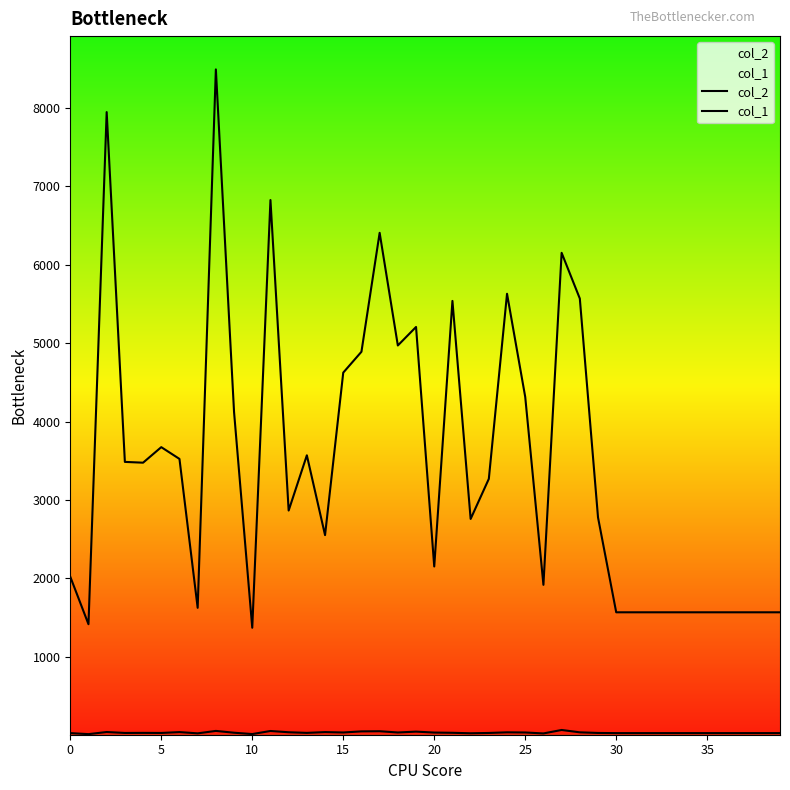

Does the chart display data point markers on the line(s)?

No